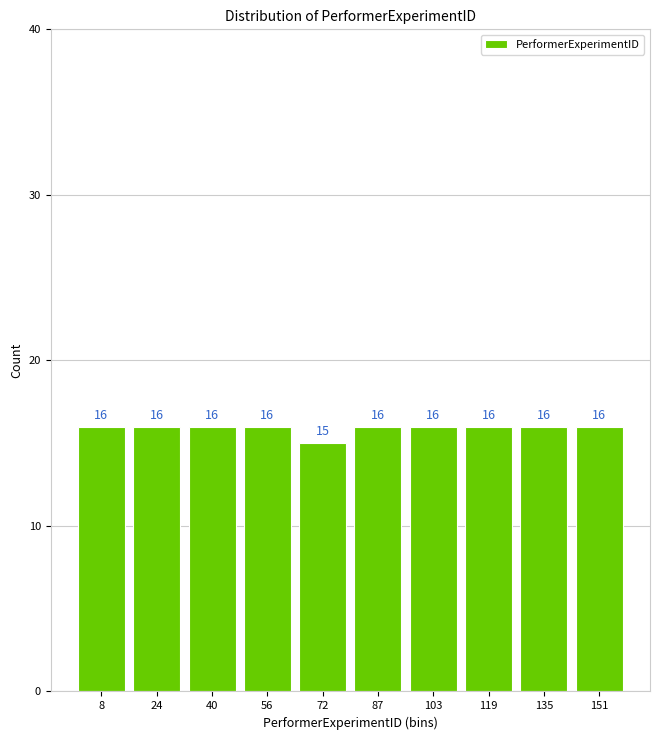

How tall is the bar that spans 48.4 to 64.2 on the x-axis? The bar edges are not printed on the chart, so give them approximately, as read against the axis.

16